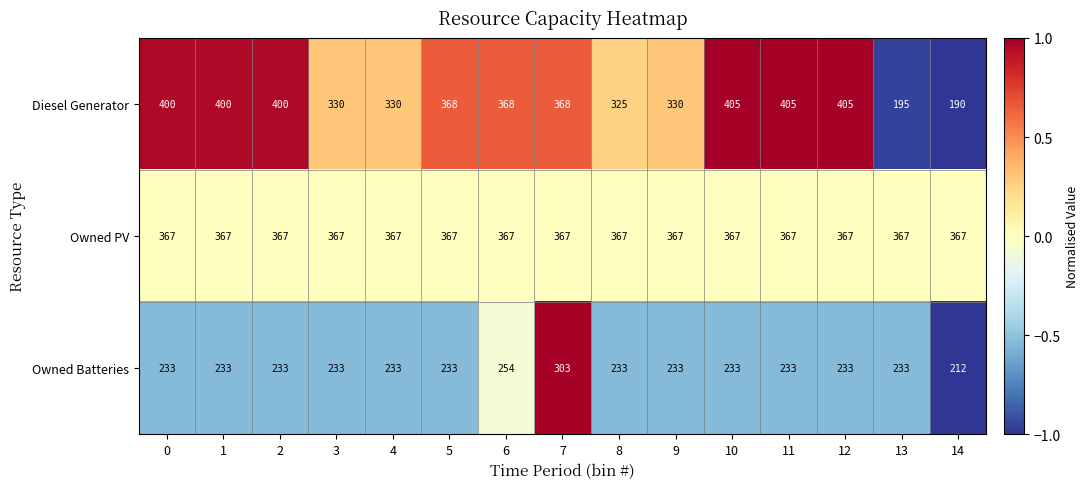

What is the smallest value displayed?

190